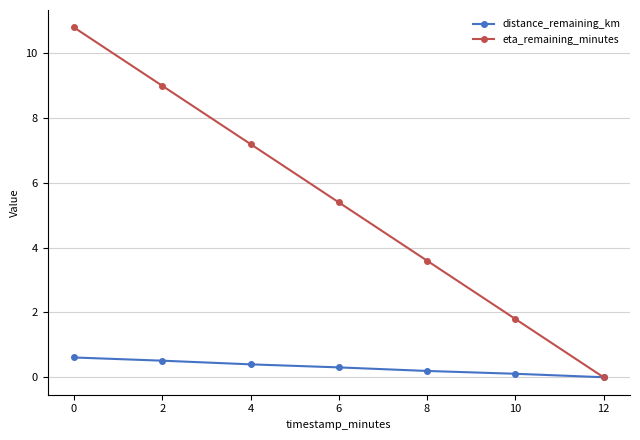

Which series has the widest spread of values?

eta_remaining_minutes